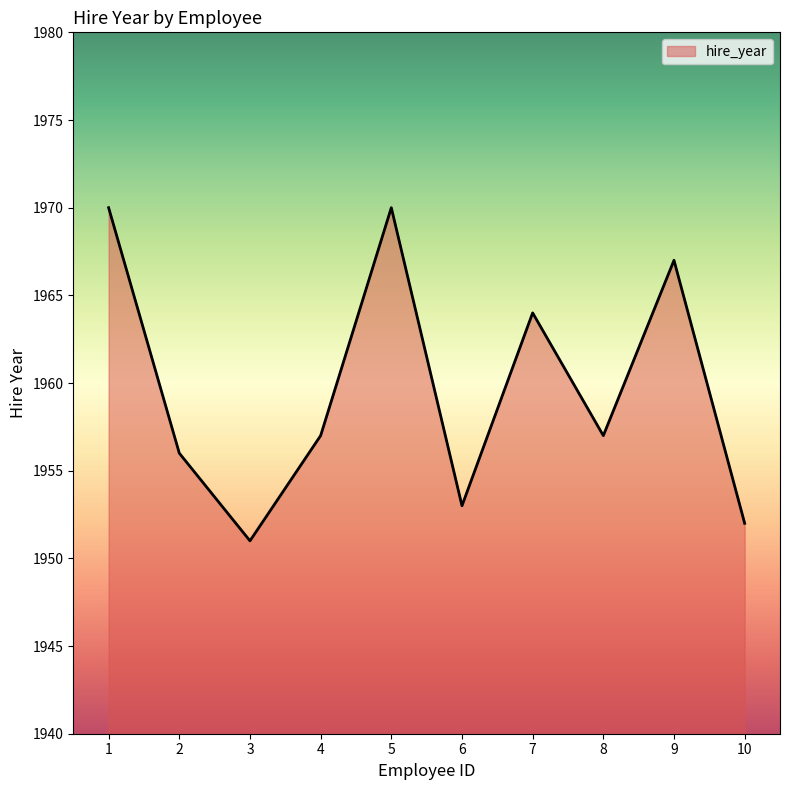

What is the maximum value shown in the chart?

1970